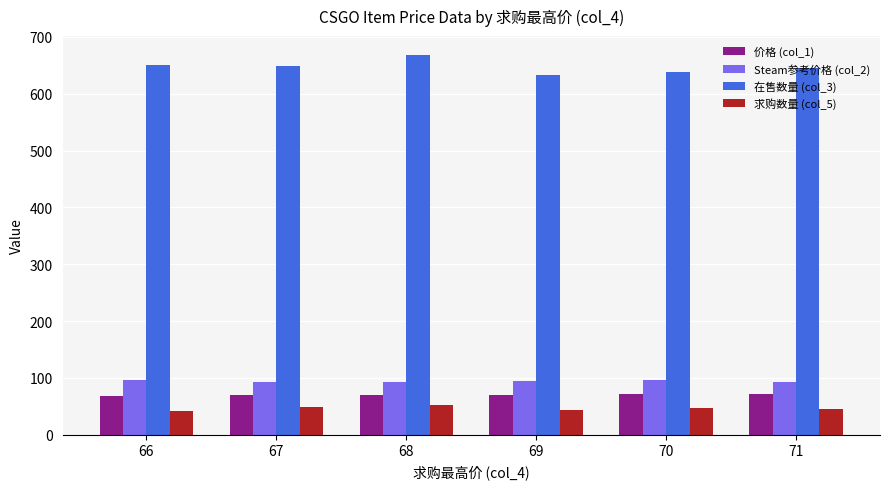

At how many categories does at least one series exceed 61?

6